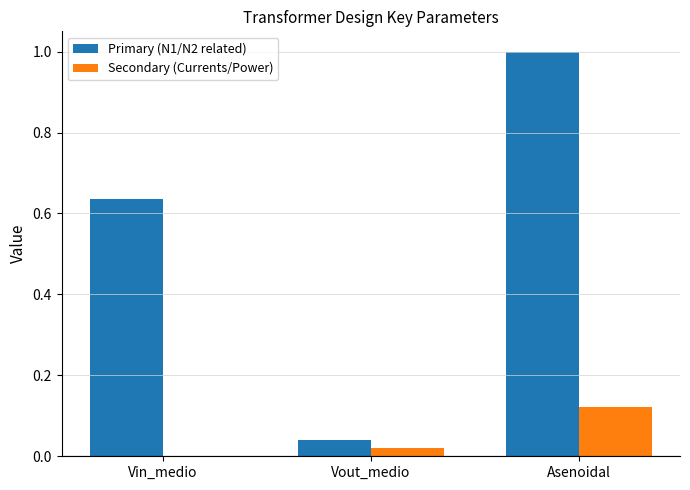

Does the chart contain stacked bars?

No